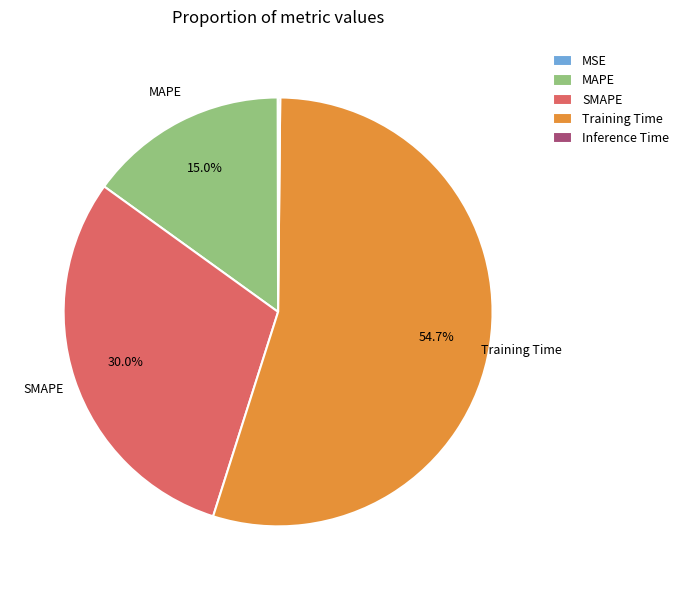

How much of the chart is everything except SMAPE?

70.0%